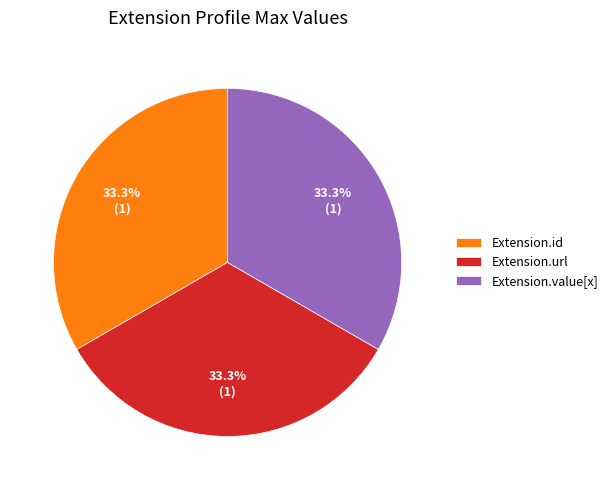

How many slices are in this pie chart?

3